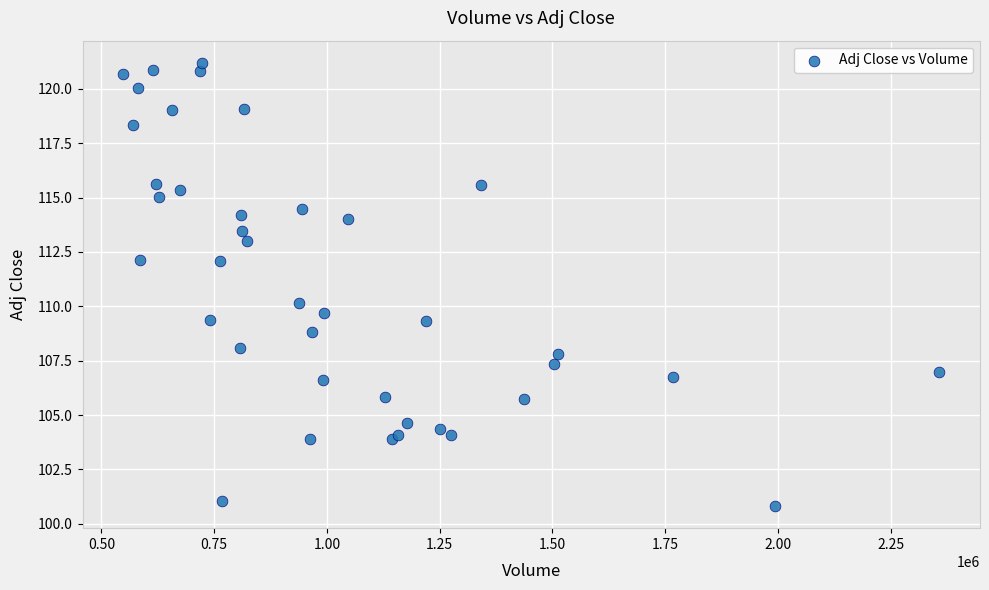

What Y value in the scatter plot is closest to 111?

110.1